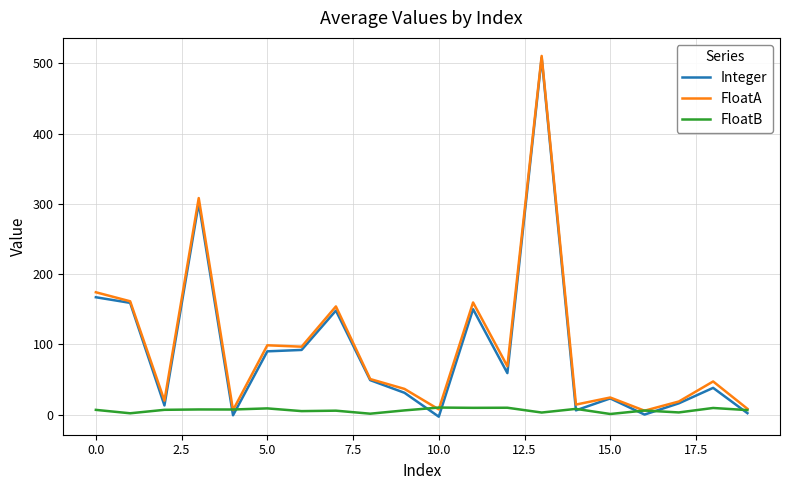

Which series has the widest spread of values?

Integer